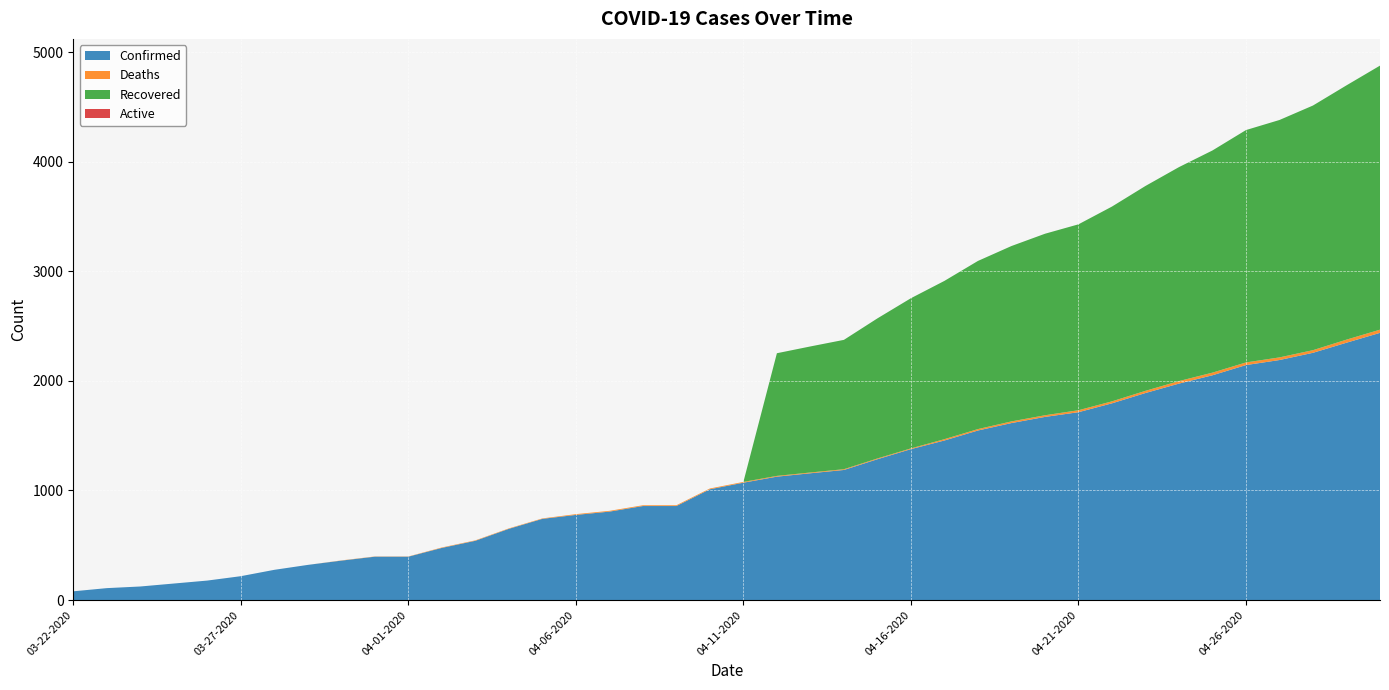

Reading right to left, transcribe all the data shown in this chart.

Confirmed: 04-30-2020=2438	04-29-2020=2348	04-28-2020=2256	04-27-2020=2190	04-26-2020=2144	04-25-2020=2051	04-24-2020=1975	04-23-2020=1889	04-22-2020=1795	04-21-2020=1714	04-20-2020=1671	04-19-2020=1615	04-18-2020=1547	04-17-2020=1456	04-16-2020=1377	04-15-2020=1285	04-14-2020=1187	04-13-2020=1157	04-12-2020=1126	04-11-2020=1071	04-10-2020=1011	04-09-2020=858	04-08-2020=858	04-07-2020=807	04-06-2020=777	04-05-2020=741	04-04-2020=650	04-03-2020=541	04-02-2020=476	04-01-2020=396	03-31-2020=396	03-30-2020=360	03-29-2020=321	03-28-2020=276	03-27-2020=218	03-26-2020=178	03-25-2020=151	03-24-2020=124	03-23-2020=109	03-22-2020=80
Deaths: 04-30-2020=29	04-29-2020=28	04-28-2020=24	04-27-2020=24	04-26-2020=24	04-25-2020=24	04-24-2020=23	04-23-2020=20	04-22-2020=18	04-21-2020=18	04-20-2020=15	04-19-2020=15	04-18-2020=13	04-17-2020=12	04-16-2020=7	04-15-2020=7	04-14-2020=7	04-13-2020=7	04-12-2020=7	04-11-2020=7	04-10-2020=7	04-09-2020=7	04-08-2020=7	04-07-2020=7	04-06-2020=7	04-05-2020=4	04-04-2020=4	04-03-2020=4	04-02-2020=4	04-01-2020=2	03-31-2020=2	03-30-2020=2	03-29-2020=0	03-28-2020=0	03-27-2020=0	03-26-2020=0	03-25-2020=0	03-24-2020=0	03-23-2020=0	03-22-2020=0
Recovered: 04-30-2020=2409	04-29-2020=2320	04-28-2020=2232	04-27-2020=2166	04-26-2020=2120	04-25-2020=2027	04-24-2020=1952	04-23-2020=1869	04-22-2020=1777	04-21-2020=1696	04-20-2020=1656	04-19-2020=1600	04-18-2020=1534	04-17-2020=1444	04-16-2020=1370	04-15-2020=1278	04-14-2020=1180	04-13-2020=1150	04-12-2020=1119	04-11-2020=0	04-10-2020=0	04-09-2020=0	04-08-2020=0	04-07-2020=0	04-06-2020=0	04-05-2020=0	04-04-2020=0	04-03-2020=0	04-02-2020=0	04-01-2020=0	03-31-2020=0	03-30-2020=0	03-29-2020=0	03-28-2020=0	03-27-2020=0	03-26-2020=0	03-25-2020=0	03-24-2020=0	03-23-2020=0	03-22-2020=0
Active: 04-30-2020=0	04-29-2020=0	04-28-2020=0	04-27-2020=0	04-26-2020=0	04-25-2020=0	04-24-2020=0	04-23-2020=0	04-22-2020=0	04-21-2020=0	04-20-2020=0	04-19-2020=0	04-18-2020=0	04-17-2020=0	04-16-2020=0	04-15-2020=0	04-14-2020=0	04-13-2020=0	04-12-2020=0	04-11-2020=0	04-10-2020=0	04-09-2020=0	04-08-2020=0	04-07-2020=0	04-06-2020=0	04-05-2020=0	04-04-2020=0	04-03-2020=0	04-02-2020=0	04-01-2020=0	03-31-2020=0	03-30-2020=0	03-29-2020=0	03-28-2020=0	03-27-2020=0	03-26-2020=0	03-25-2020=0	03-24-2020=0	03-23-2020=0	03-22-2020=0